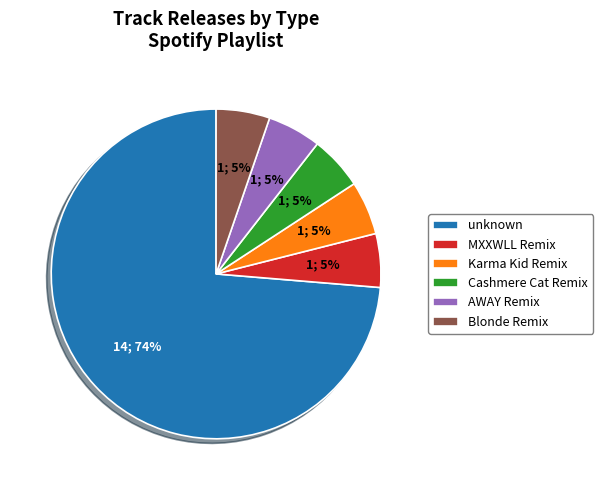

What is the ratio of the value at MXXWLL Remix to the value at AWAY Remix?

1.0